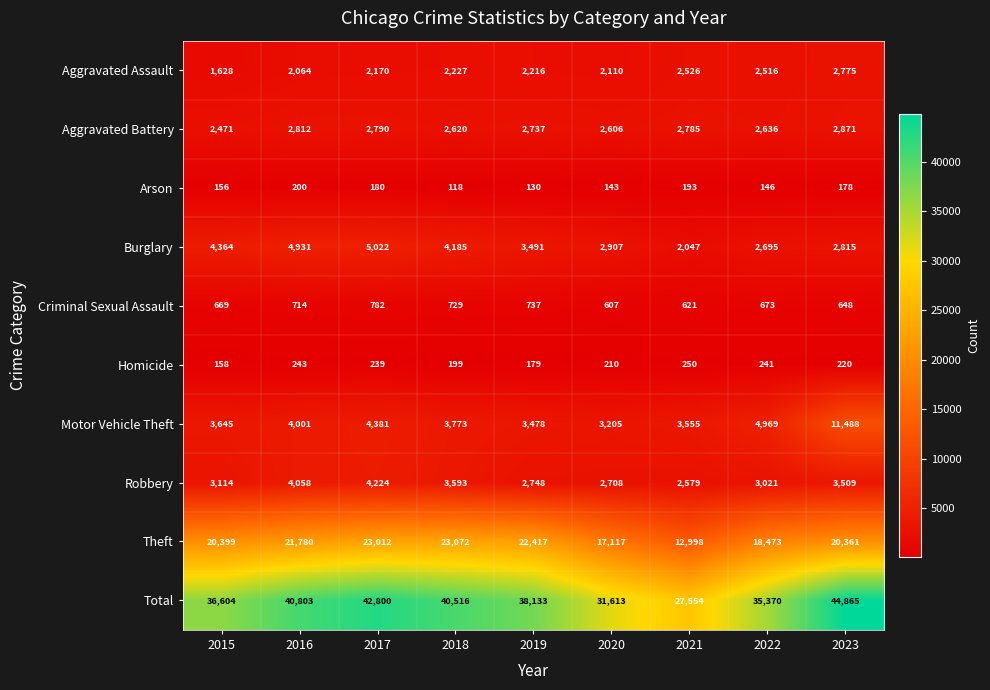

What is the smallest value displayed?

118